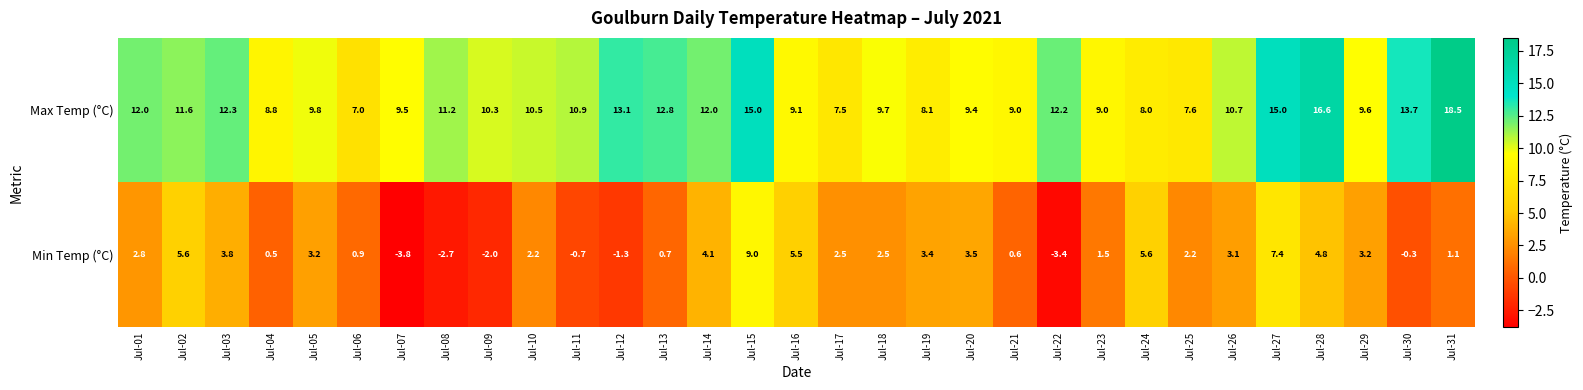

Where does the Max Temp (°C) series first go above 10?

Jul-01